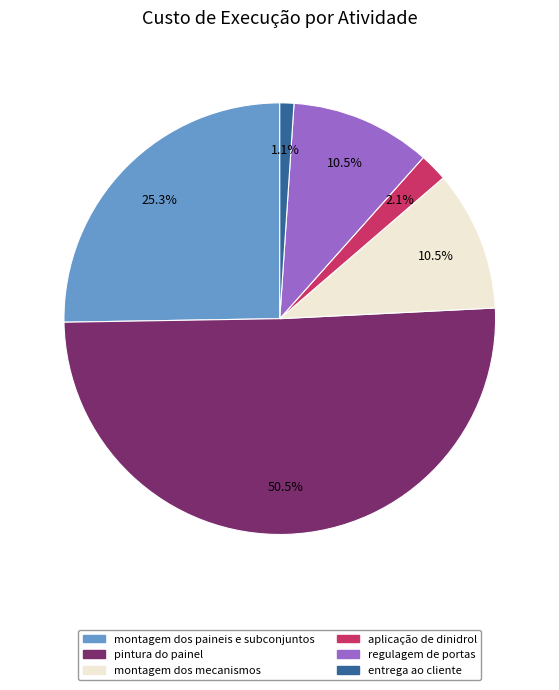

How many segments does this pie chart have?

6